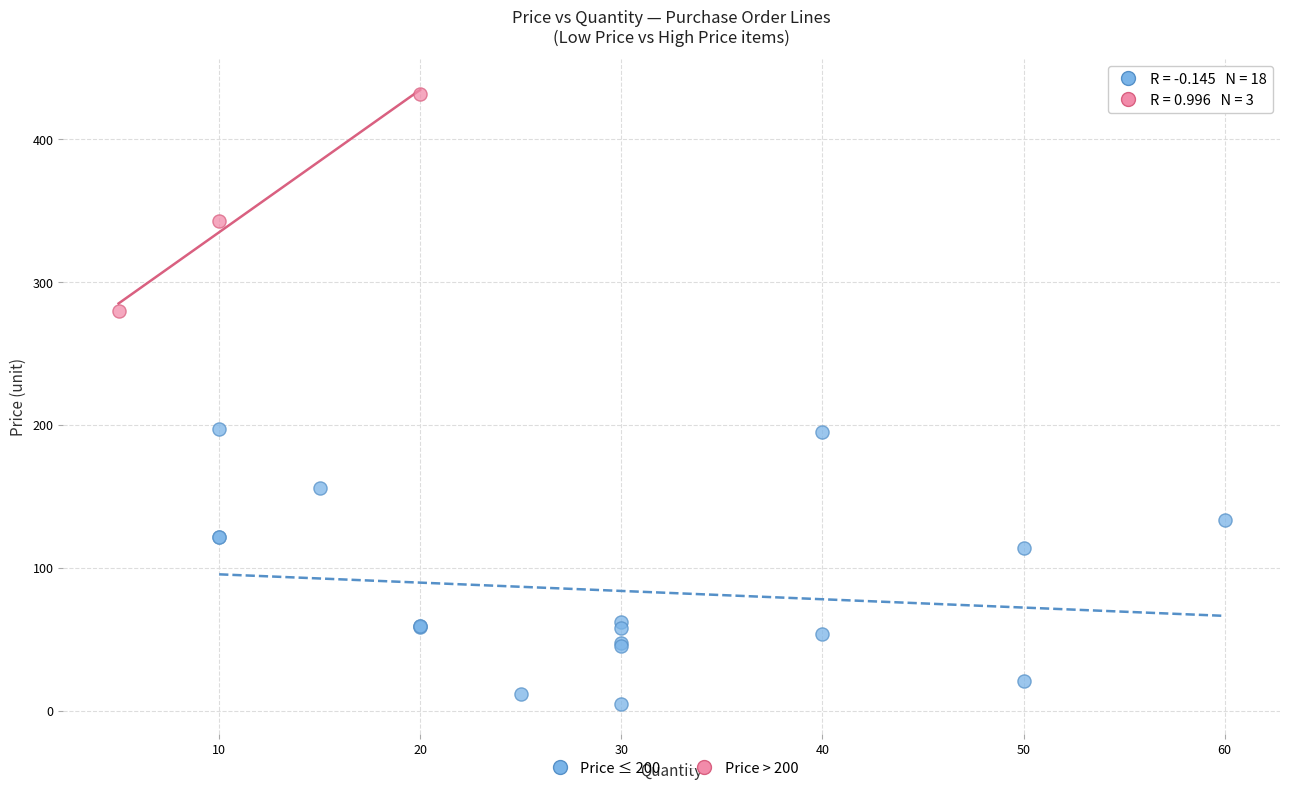

What are all the series names shown in the legend?

Price ≤ 200, Price > 200